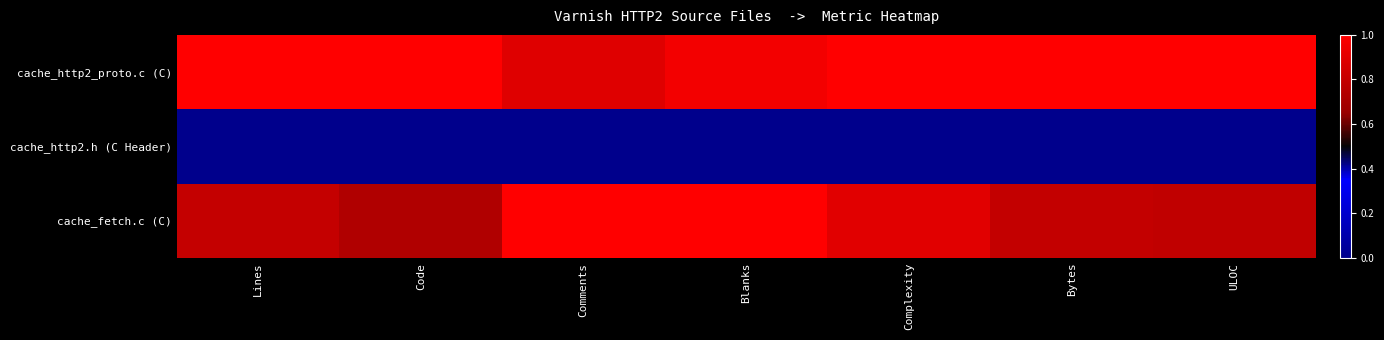

Which series has the largest total across all categories?

cache_http2_proto.c (C)